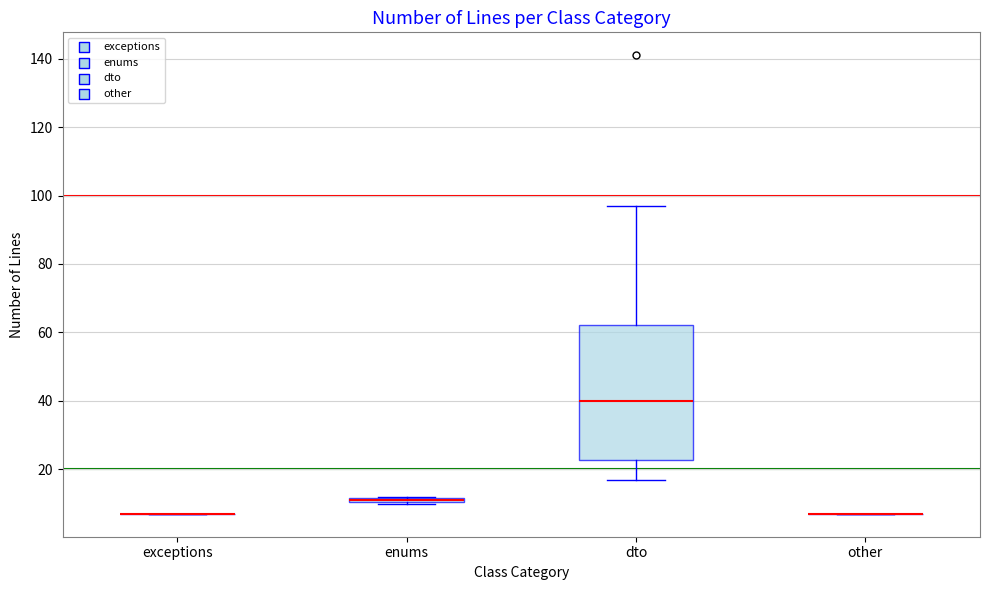

Comparing the boxes themselves (not the whiskers), which one is the tallest?

dto